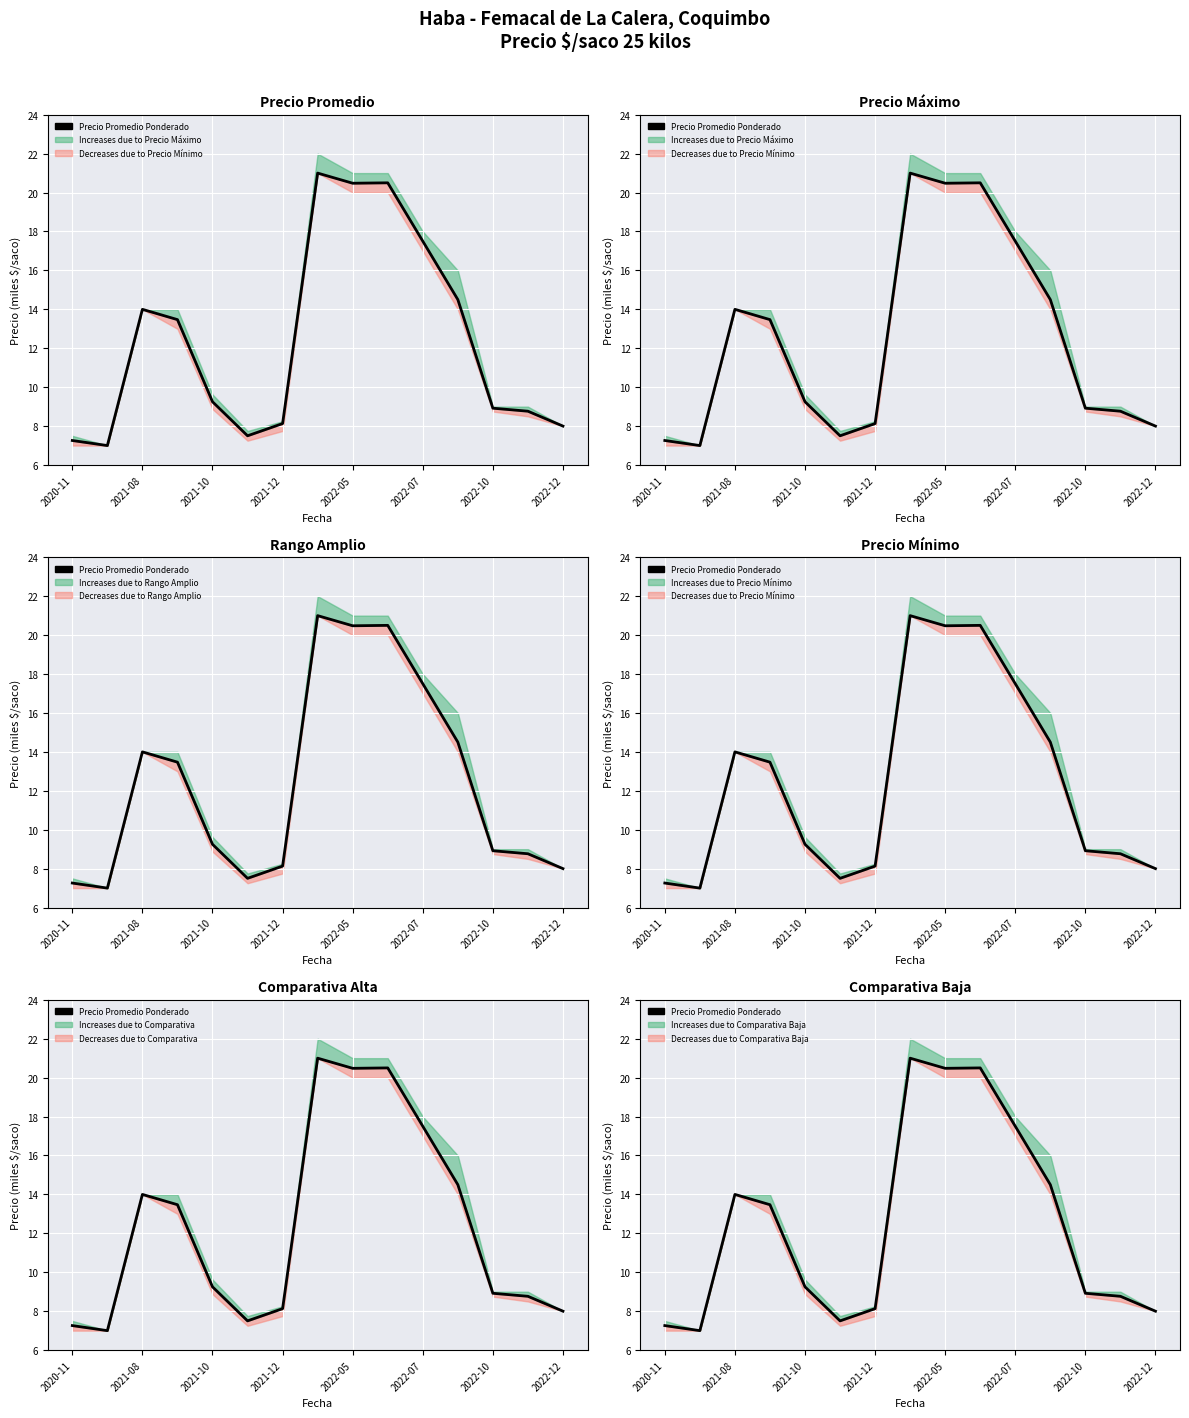

What is the label of the 12th point from the left?

11